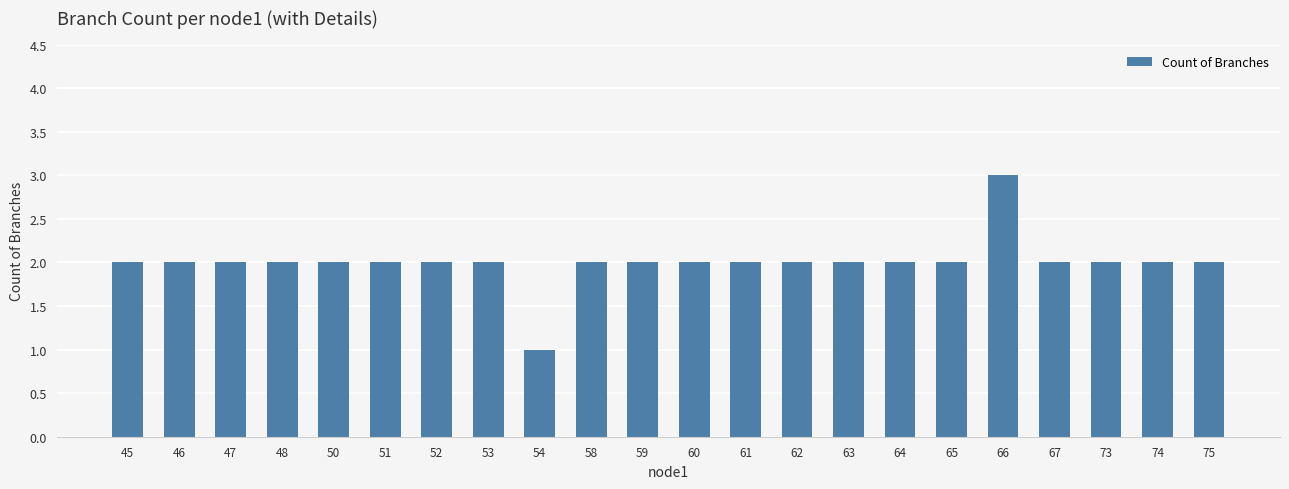

Which category has the highest value across all series?

66